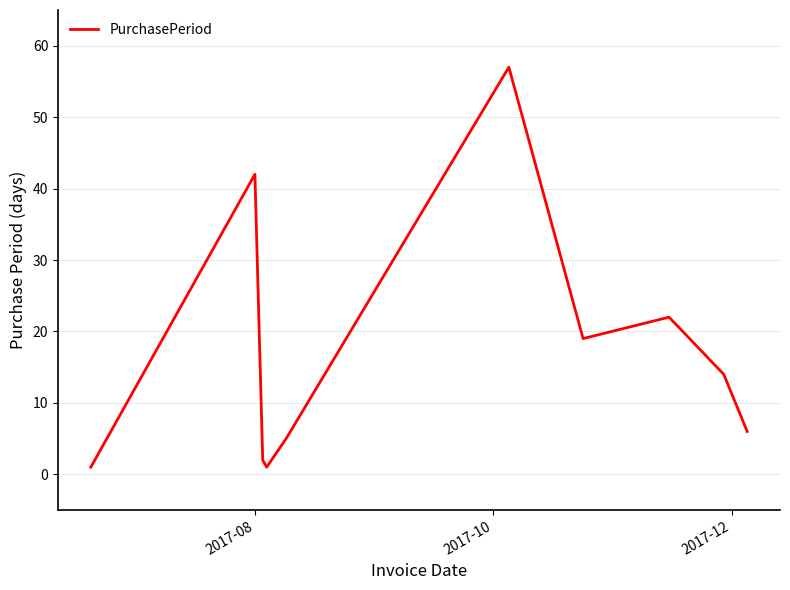

What is the greatest value displayed?

57